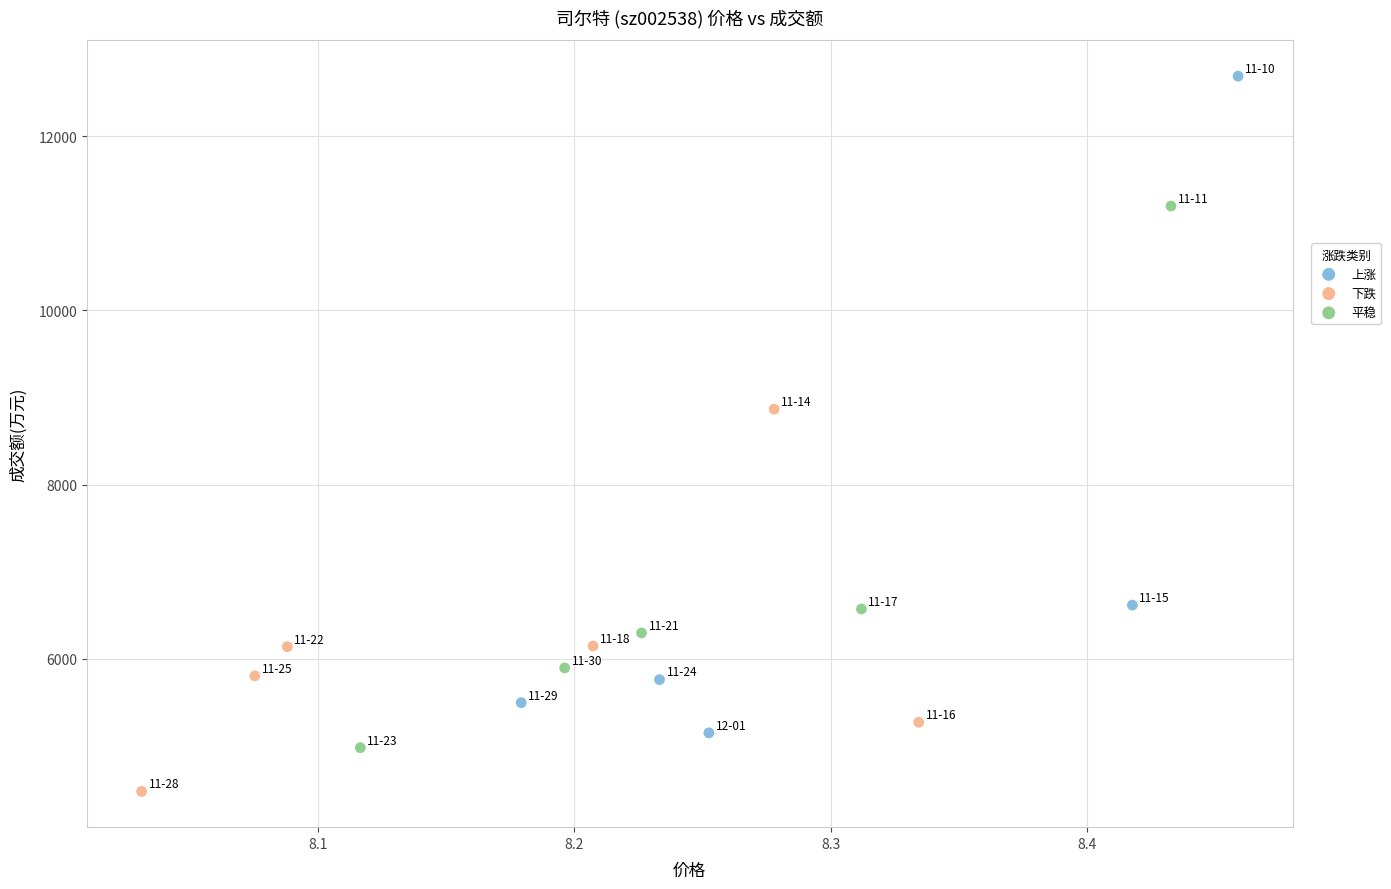

Which series has the widest spread of Y values?

上涨